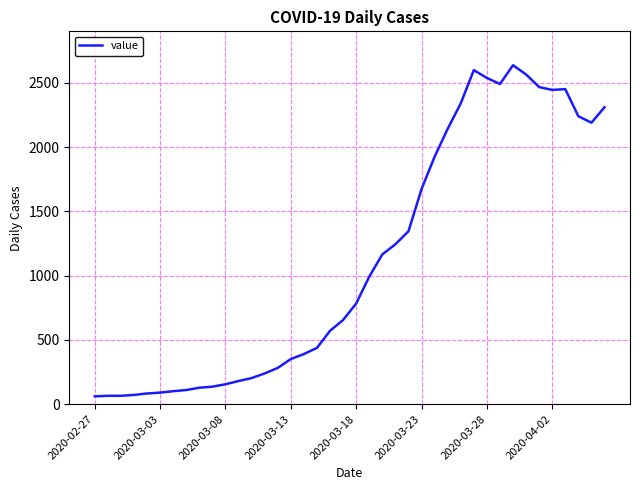

What is the maximum value shown in the chart?

2637